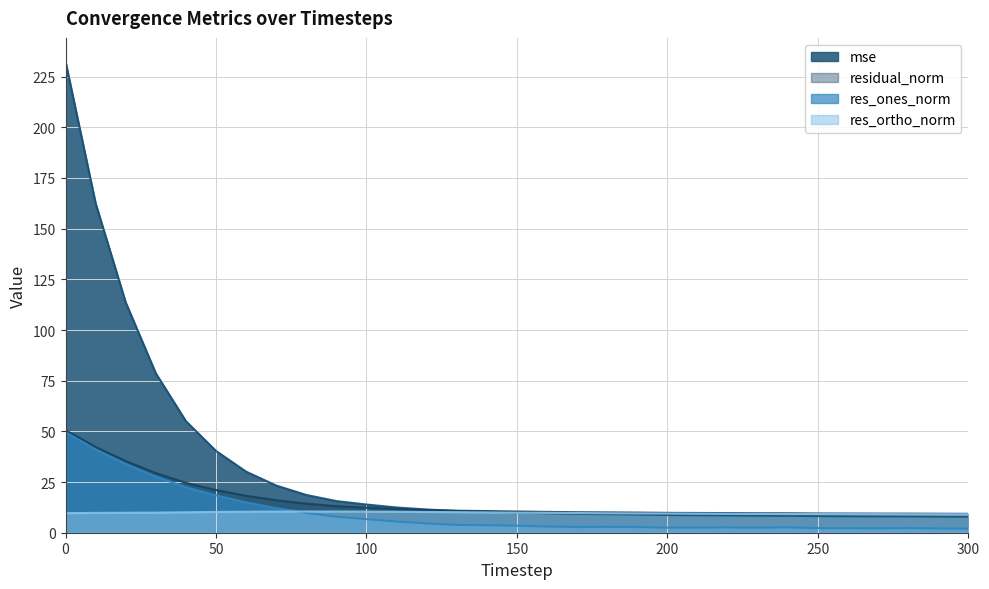

At 260, list the series in order from largest to smallest.

residual_norm, res_ortho_norm, mse, res_ones_norm